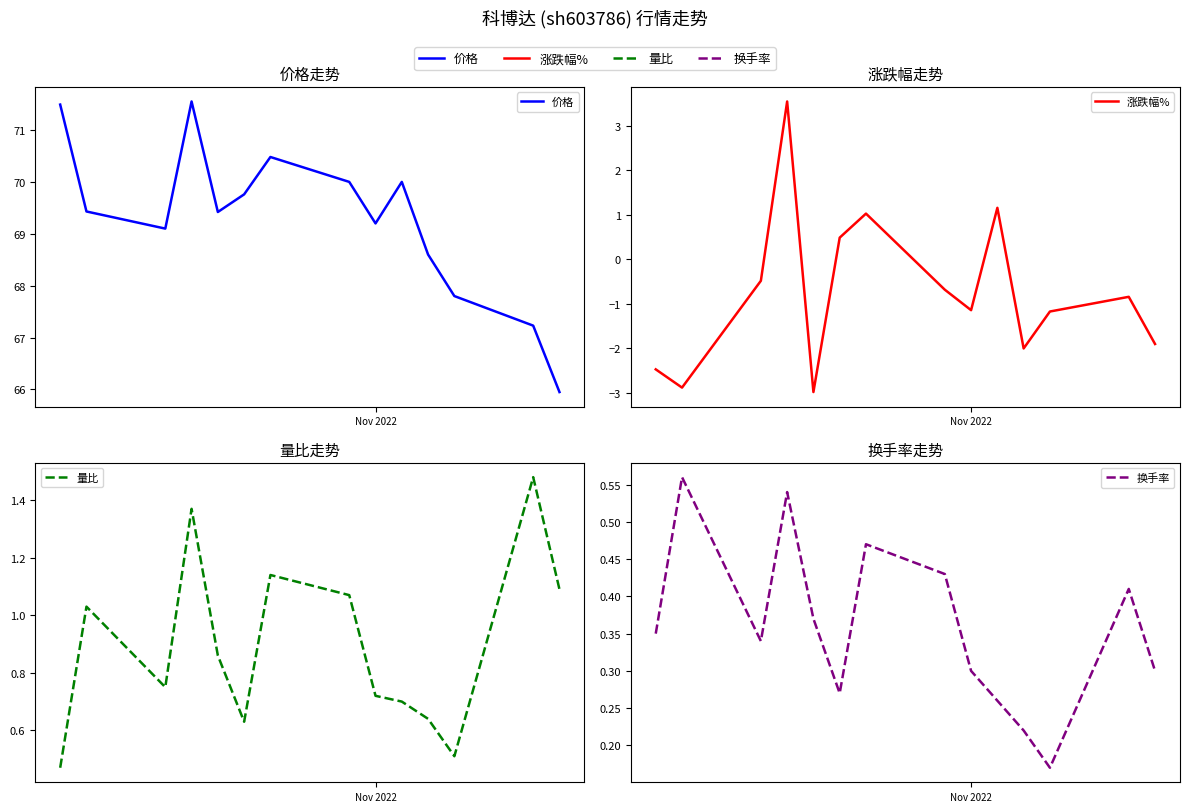

At which label does 价格 first exceed 69?

Nov 2022